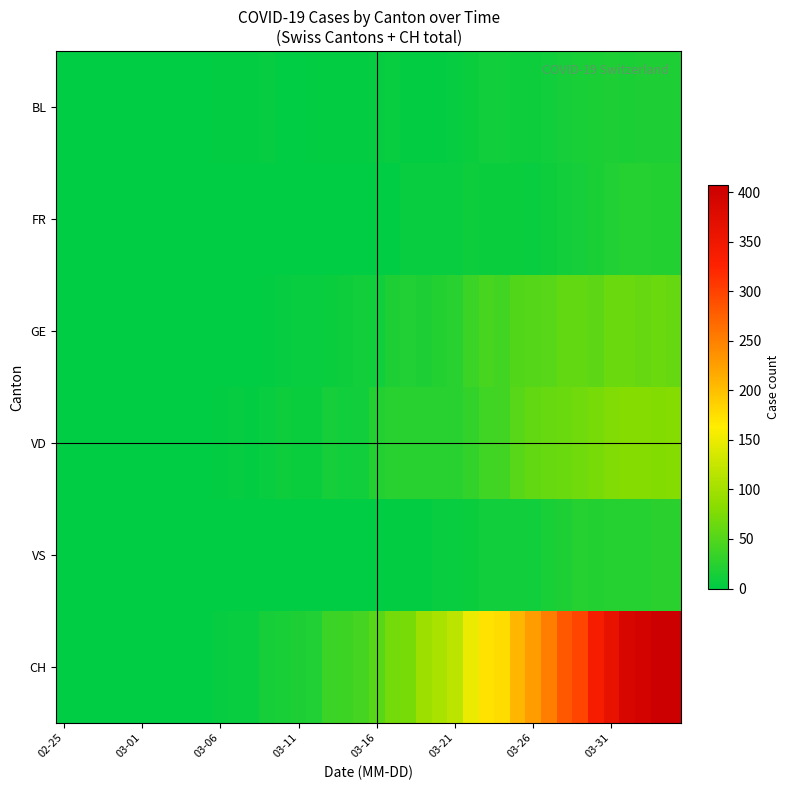

Which series has the largest range (max minus min)?

CH